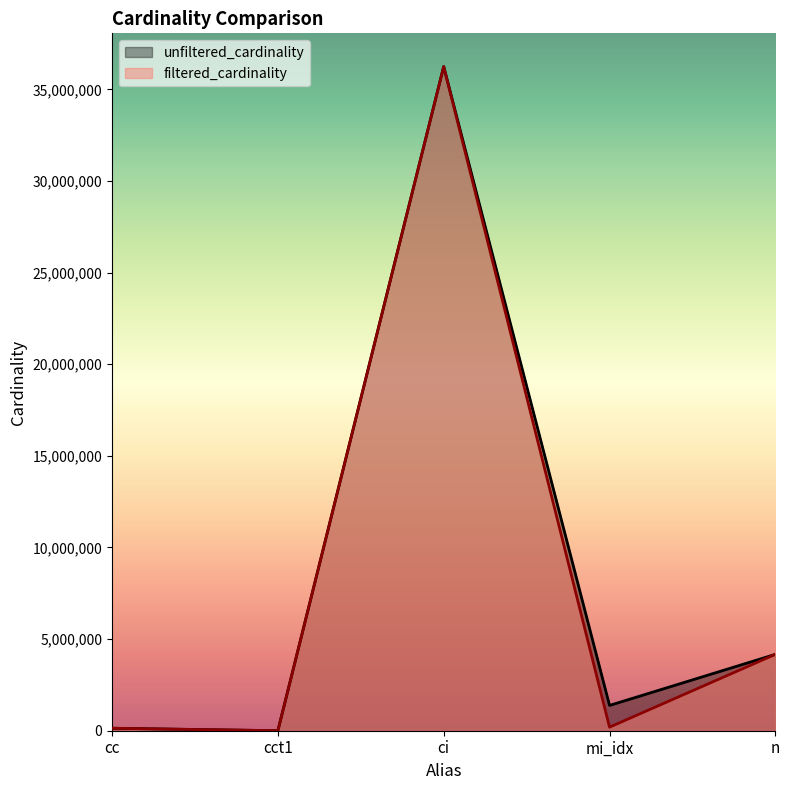

True or false: unfiltered_cardinality has more than 1 points higher than both neighbors.

False